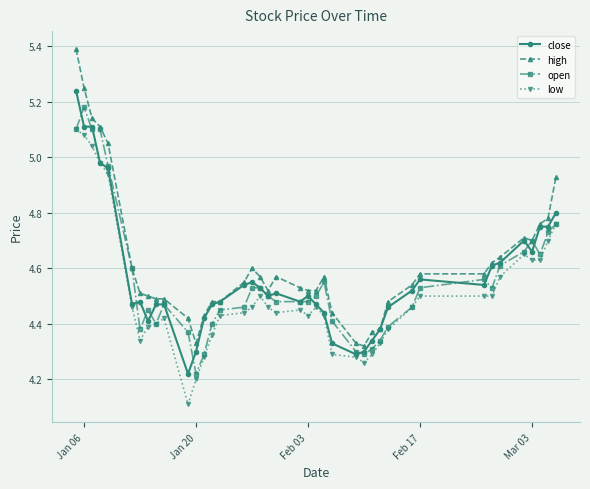

Which series has the widest spread of values?

high